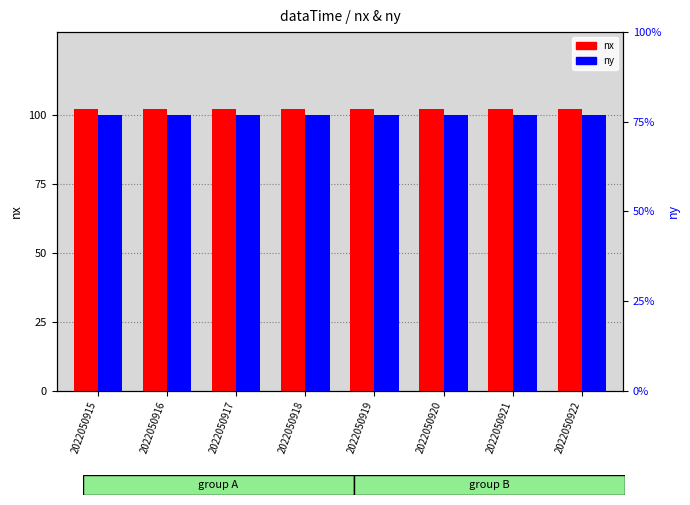

How many groups of bars are there?

8